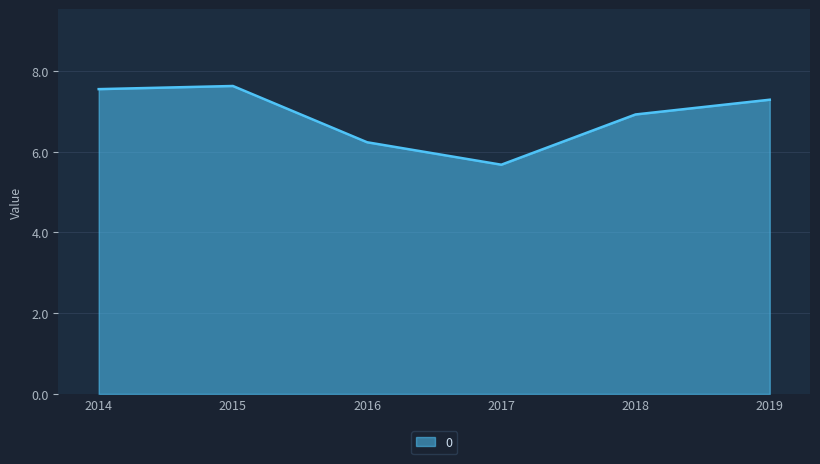

The value at 2017 is 1.9. True or false?

False